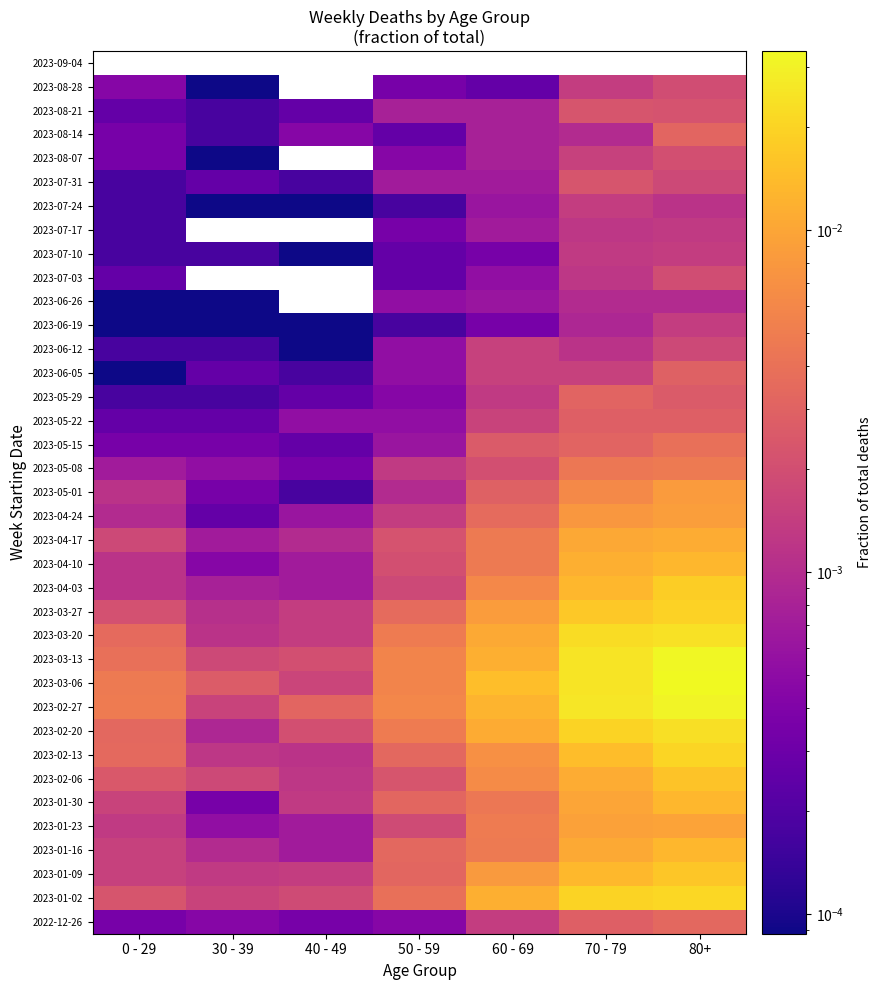

The 2023-07-03 series shows 0.0 at 60 - 69. True or false?

False